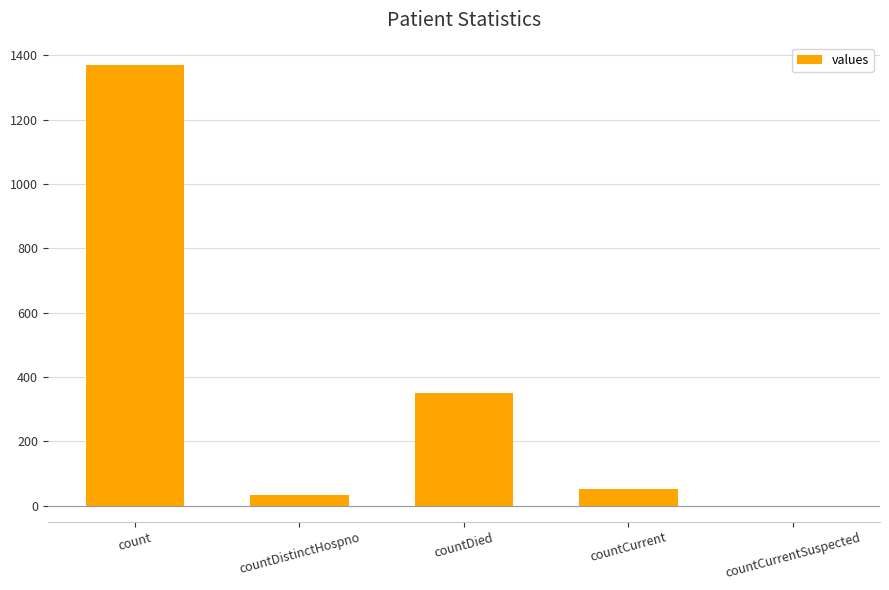

What is the sum of all values?

1805